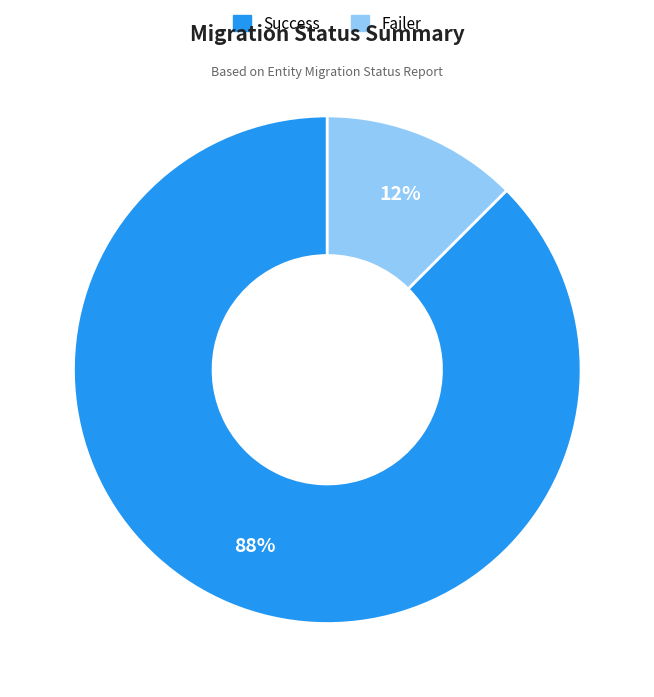

Combined, do Failer and Success account for over 50%?

Yes